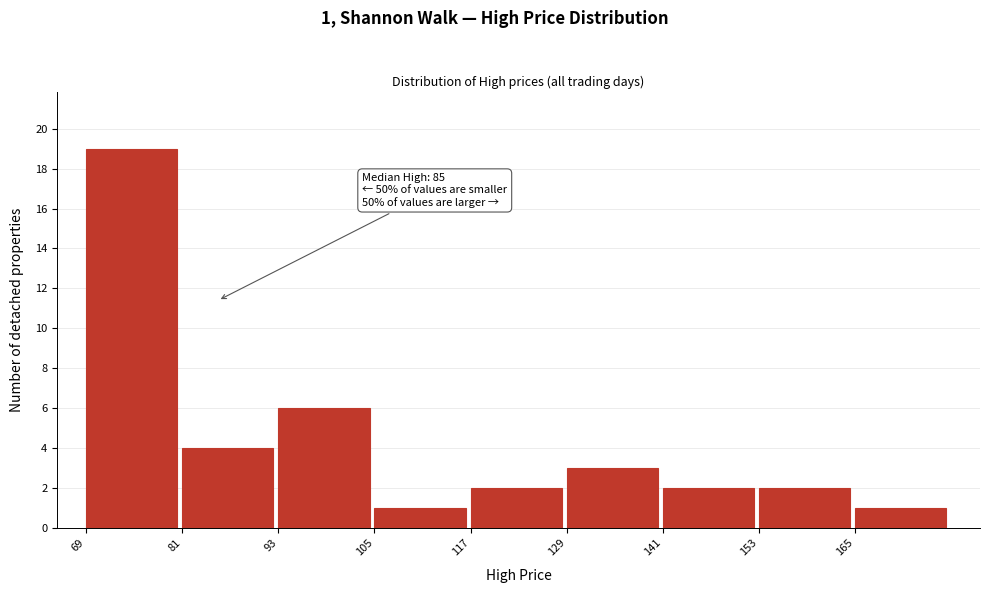

Over which range of the x-axis is the bar tallest?

69 to 81